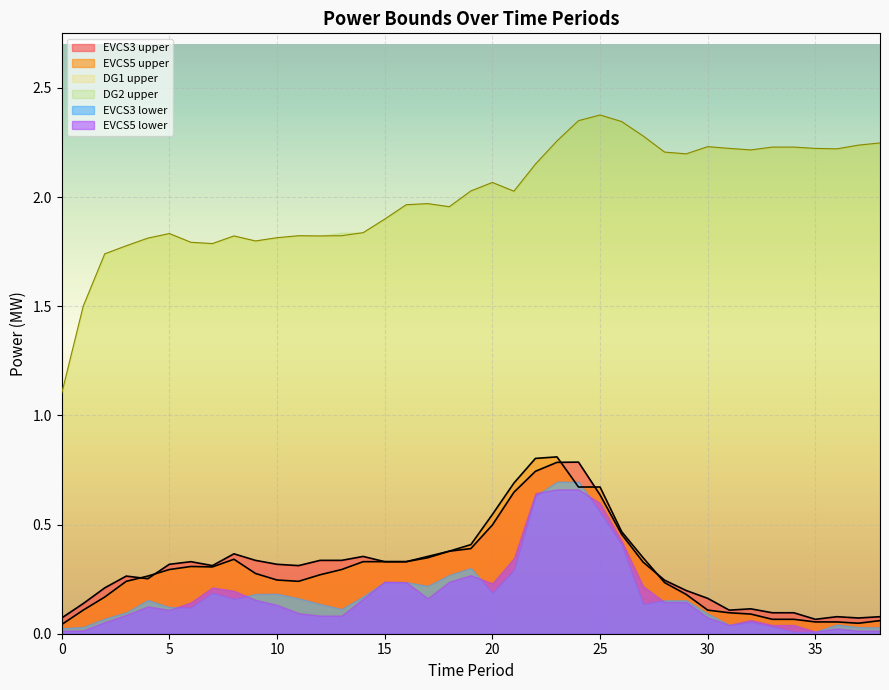

Which label corresponds to the largest value in the chart?

25